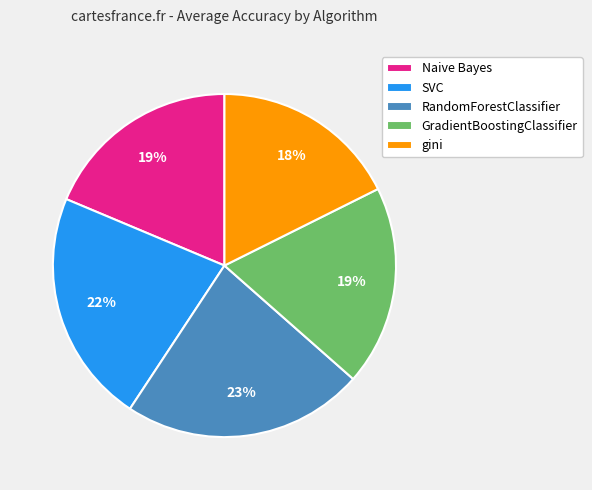

Is the sum of RandomForestClassifier and gini greater than half?

No